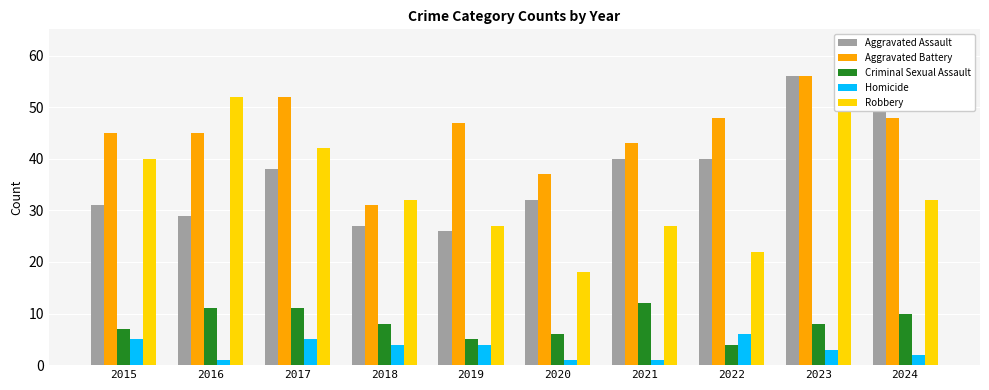

Reading right to left, extract all data points from this chart.

Aggravated Assault: 2024=62	2023=56	2022=40	2021=40	2020=32	2019=26	2018=27	2017=38	2016=29	2015=31
Aggravated Battery: 2024=48	2023=56	2022=48	2021=43	2020=37	2019=47	2018=31	2017=52	2016=45	2015=45
Criminal Sexual Assault: 2024=10	2023=8	2022=4	2021=12	2020=6	2019=5	2018=8	2017=11	2016=11	2015=7
Homicide: 2024=2	2023=3	2022=6	2021=1	2020=1	2019=4	2018=4	2017=5	2016=1	2015=5
Robbery: 2024=32	2023=50	2022=22	2021=27	2020=18	2019=27	2018=32	2017=42	2016=52	2015=40